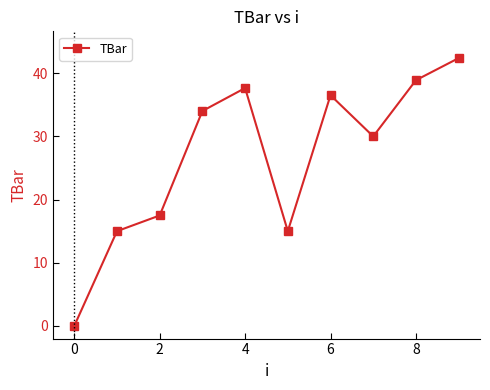

What is the value of the 9th point from the left?

38.9